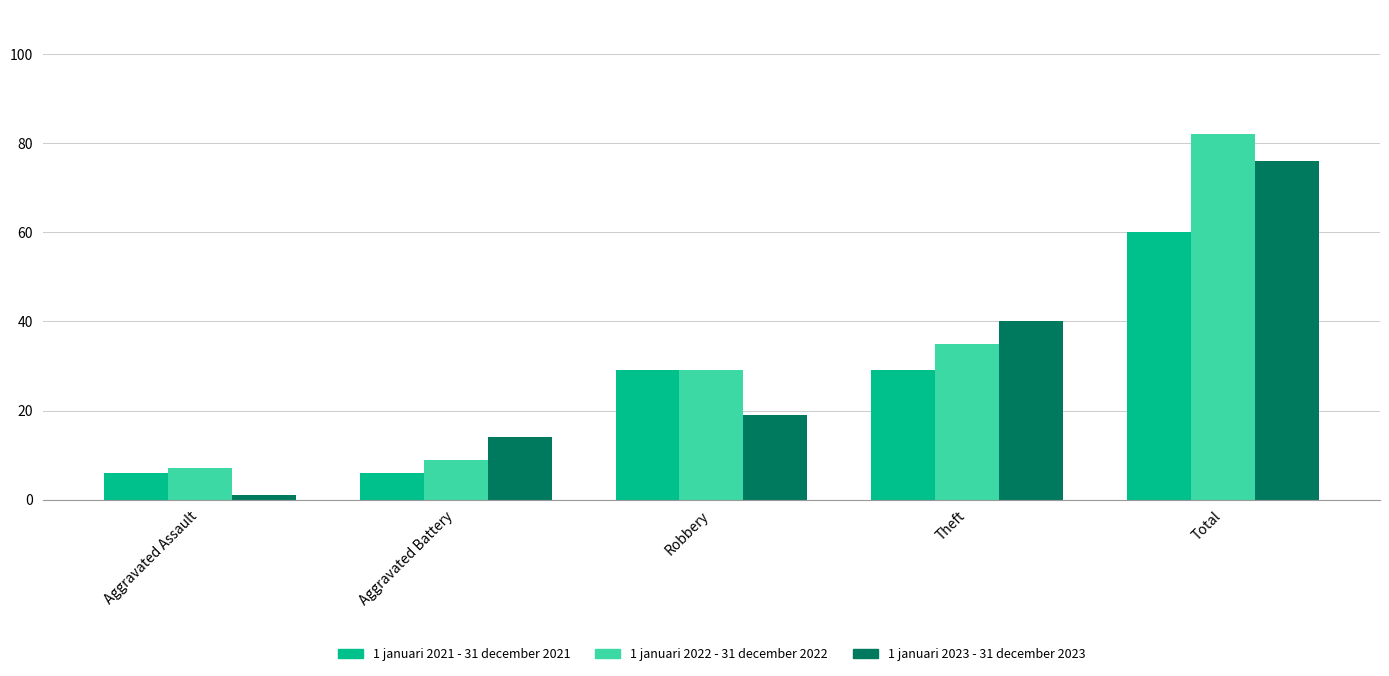

What is the total value across all series at Total?

218